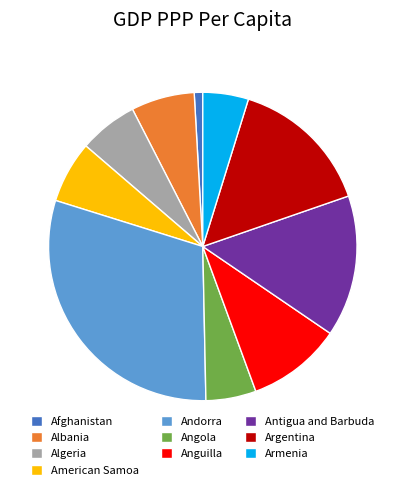

Which category has the biggest portion of the pie?

Andorra